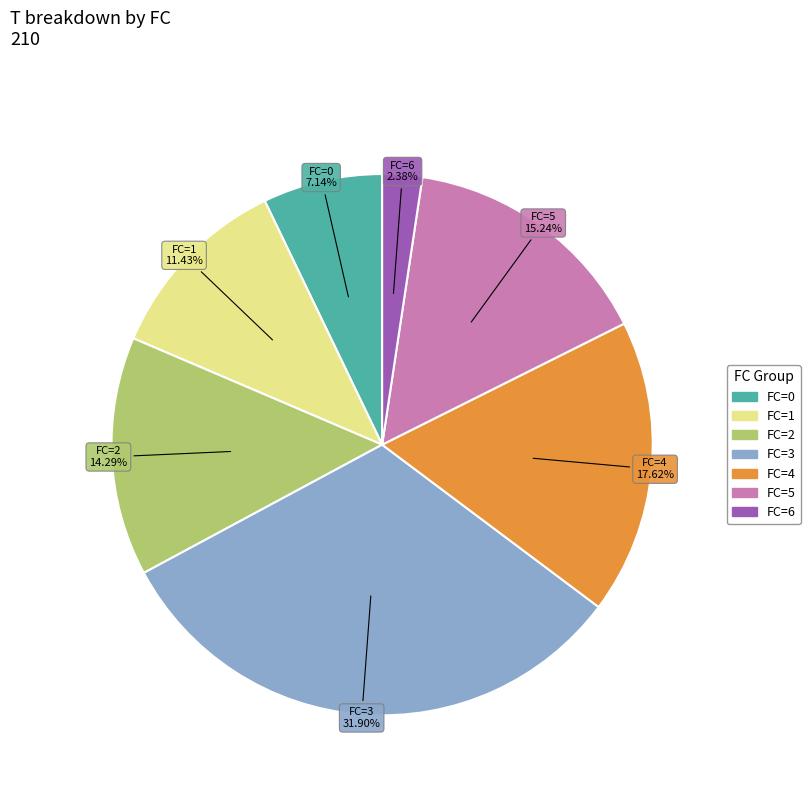

How many slices are in this pie chart?

7